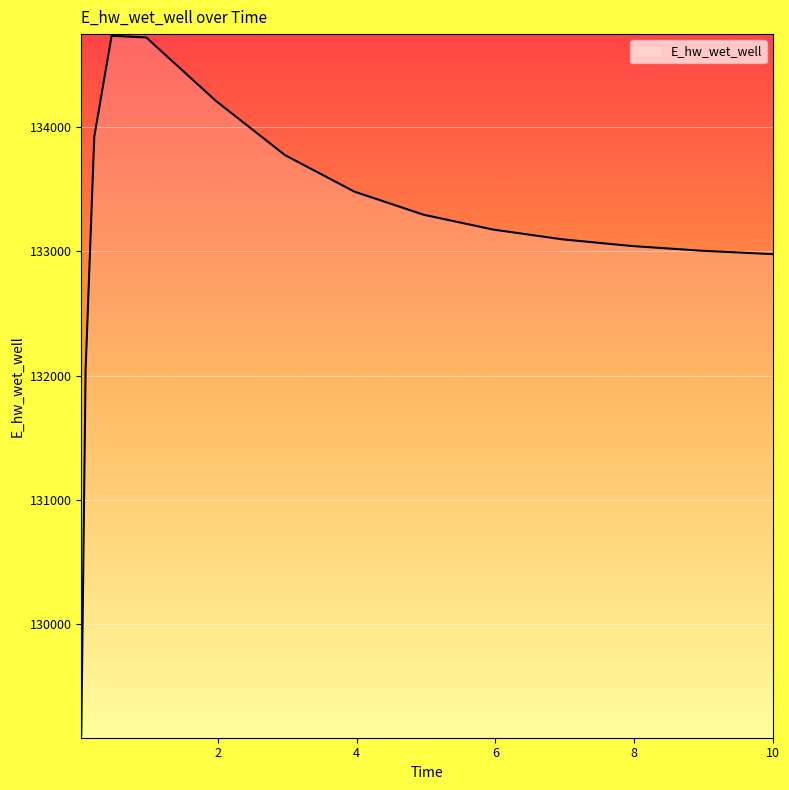

What is the difference between the maximum and minimum values?

5624.8